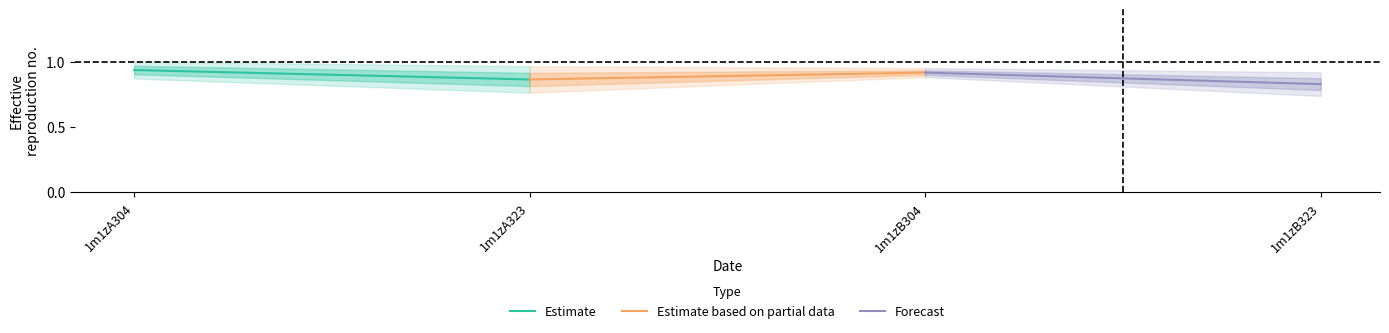

Rank the series by their maximum value, from lowest to highest.

Estimate based on partial data, Forecast, Estimate